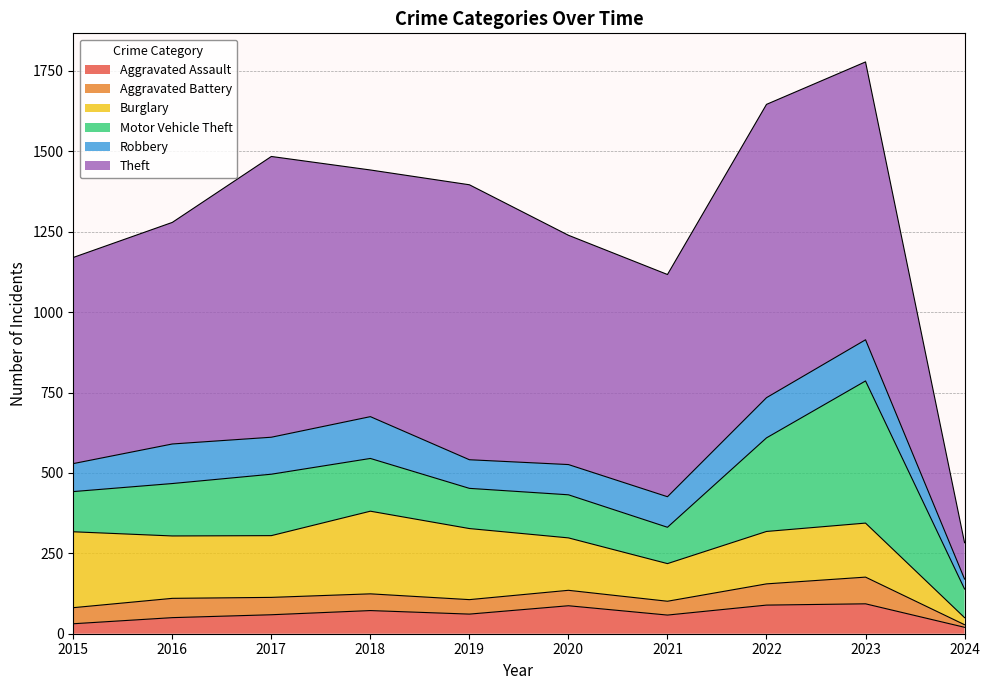

In Robbery, how many points are lower than both neighbors (excluding endpoints)?

2